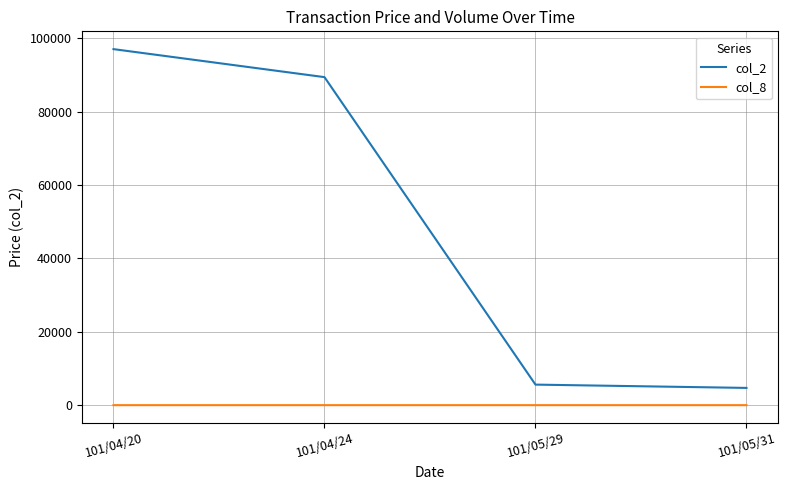

Count the number of data series in this chart.

2